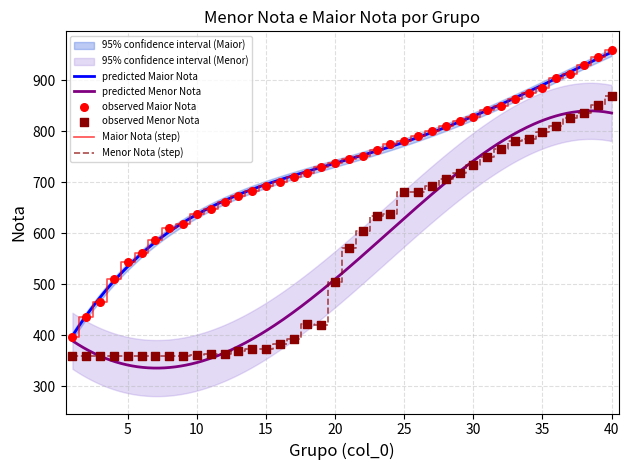

At which category is the sum across all series the highest?

40